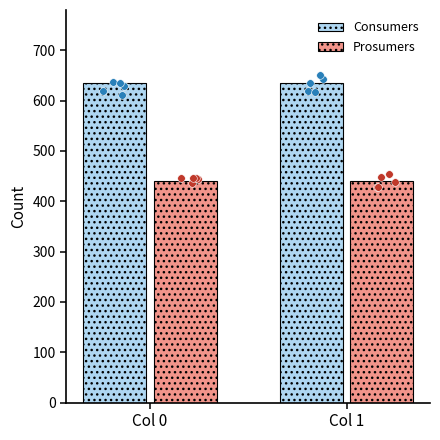

What is the total value across all series at Col 1?

1075